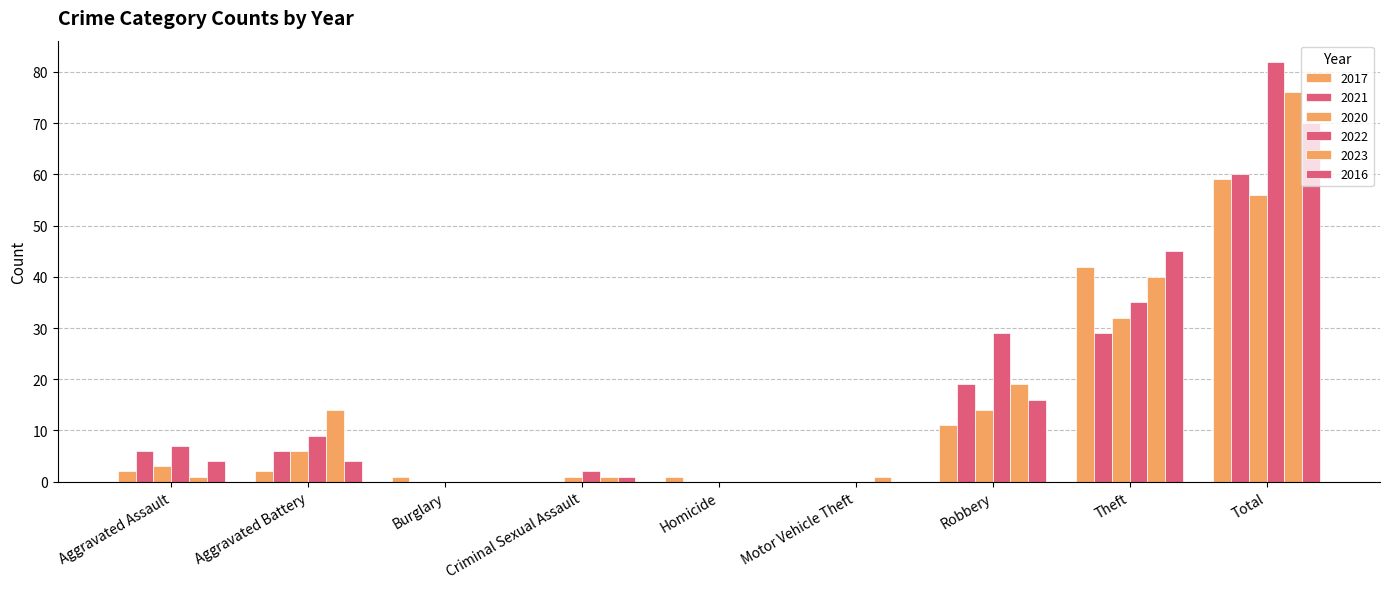

Is the value of 2020 at Homicide greater than the value of 2023 at Motor Vehicle Theft?

No